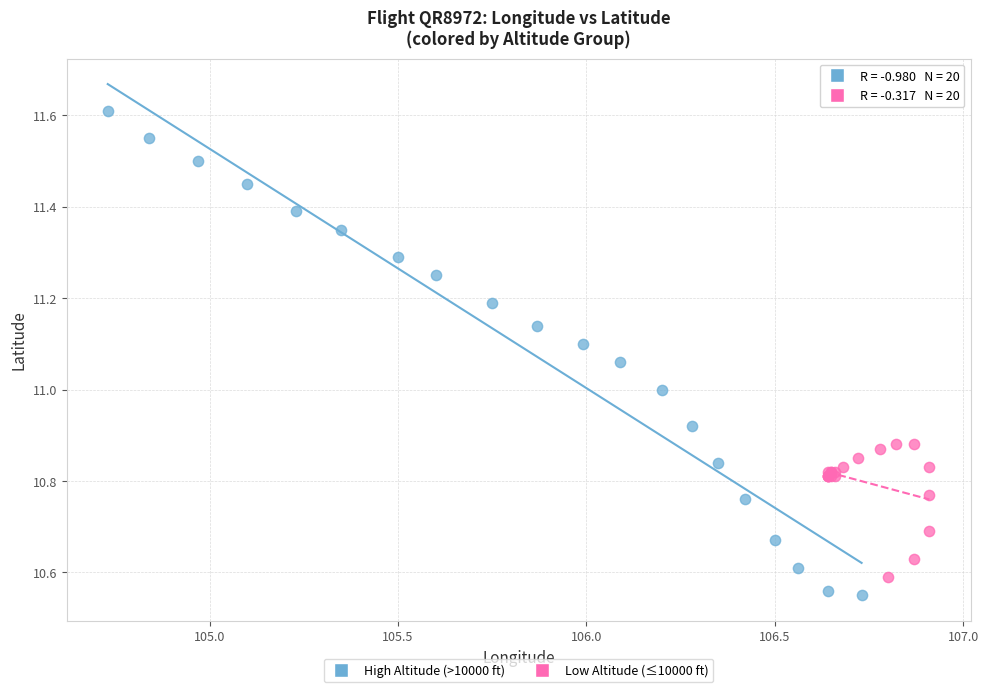

Which series reaches the minimum Y coordinate?

High Altitude (>10000 ft)